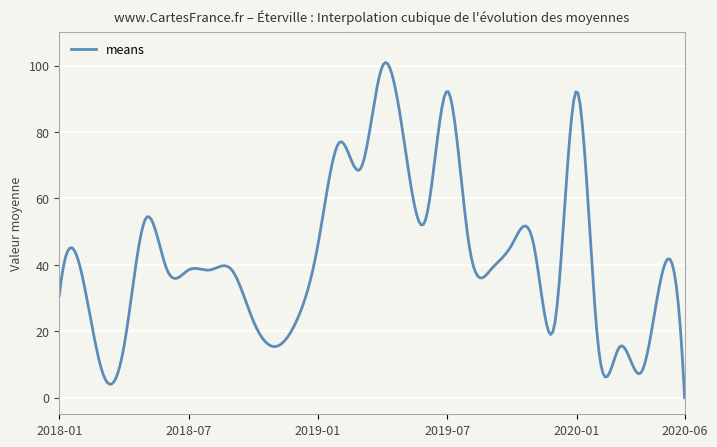

How many lines are shown in the chart?

1